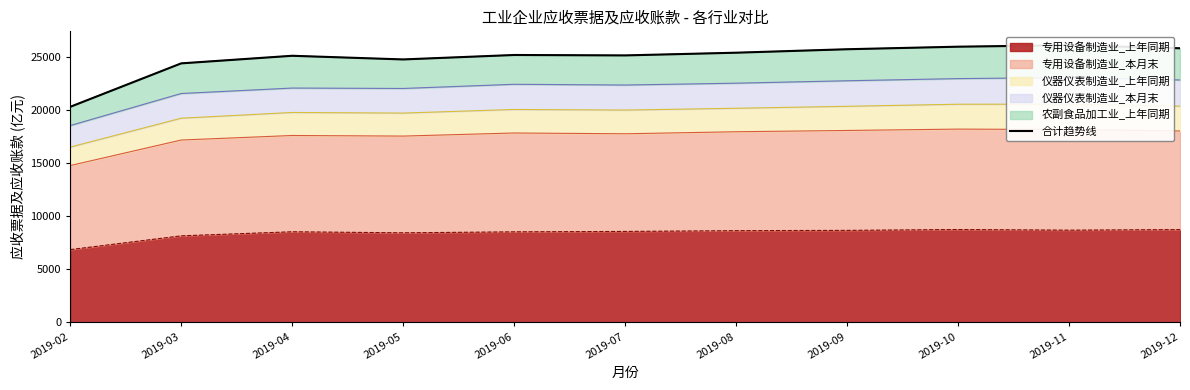

How many lines are shown in the chart?

1